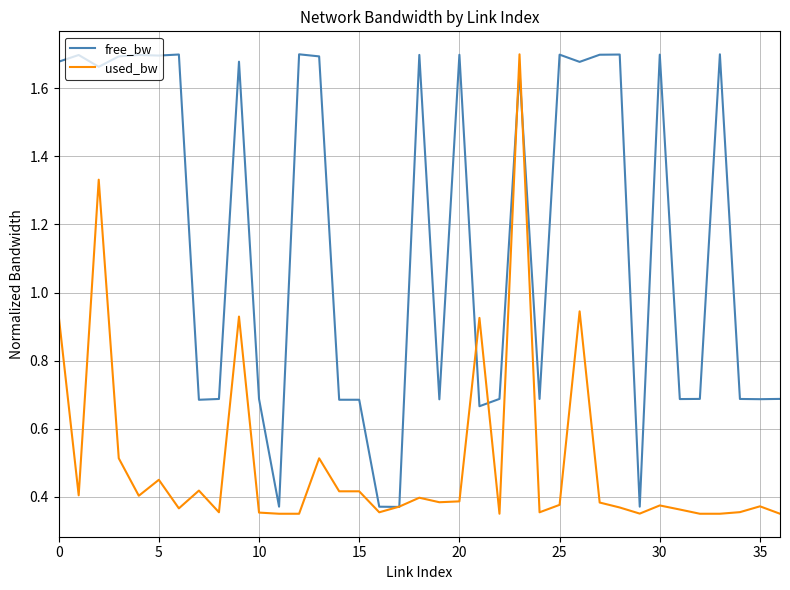

Rank the series by their average value, from lowest to highest.

used_bw, free_bw